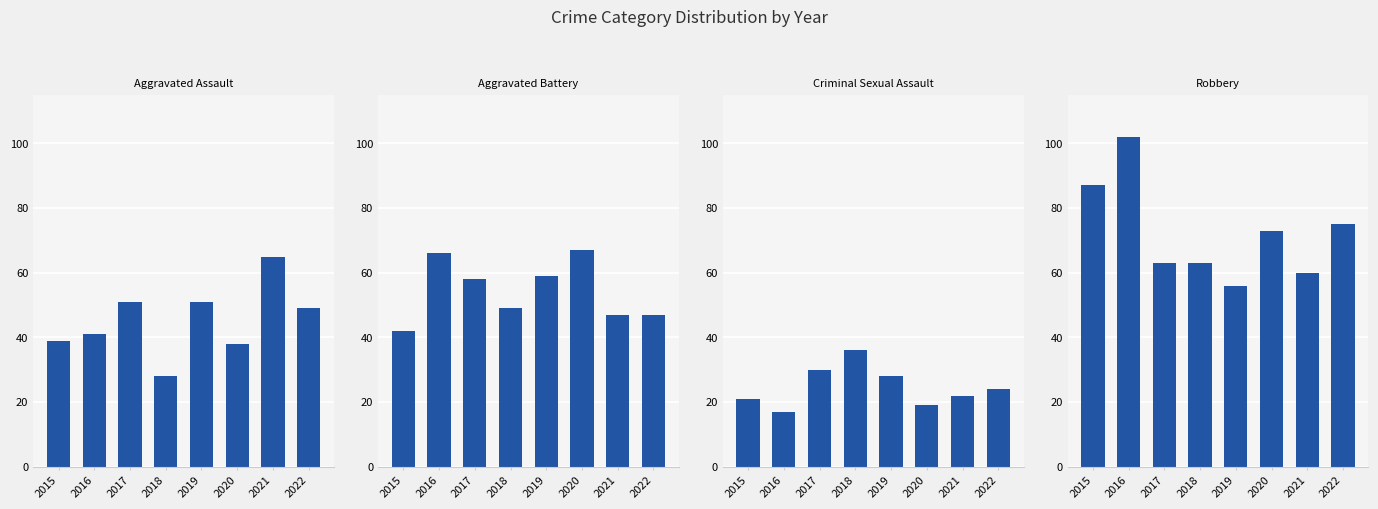

The value of Aggravated Assault at 2021 is 107. True or false?

False